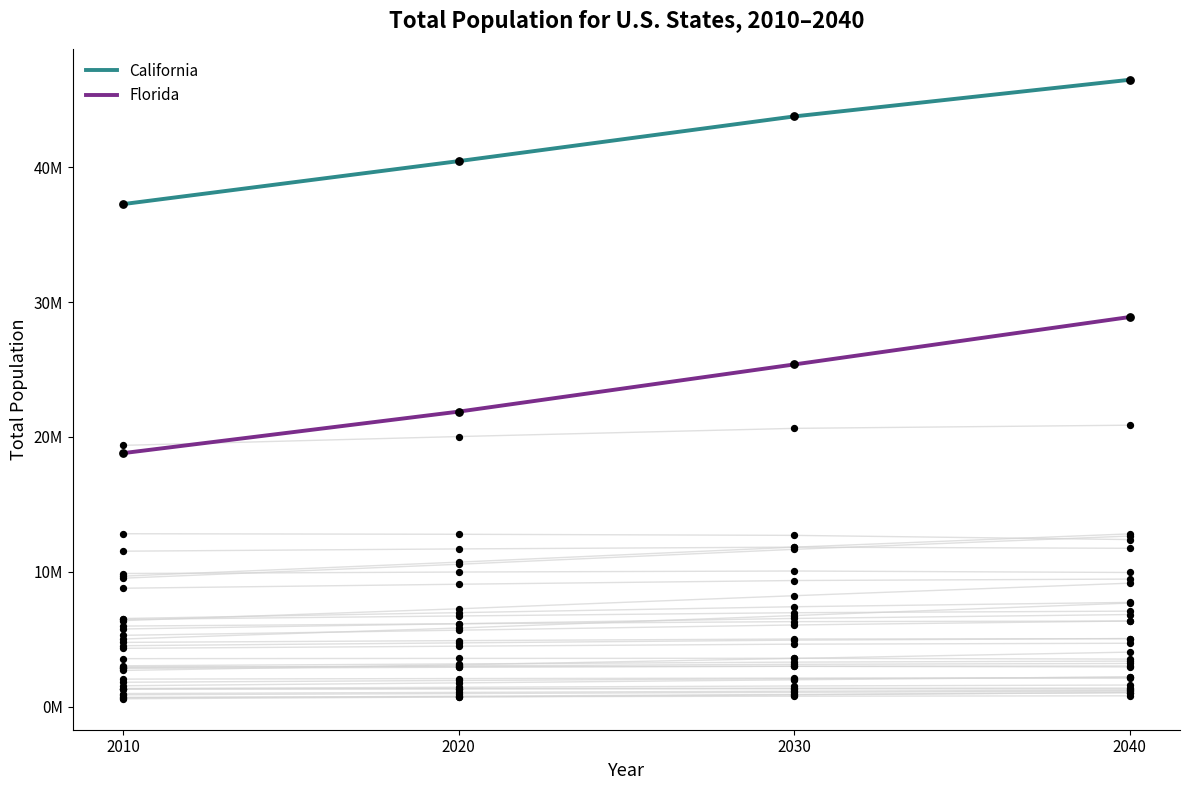

Which series reaches the maximum Y coordinate?

California